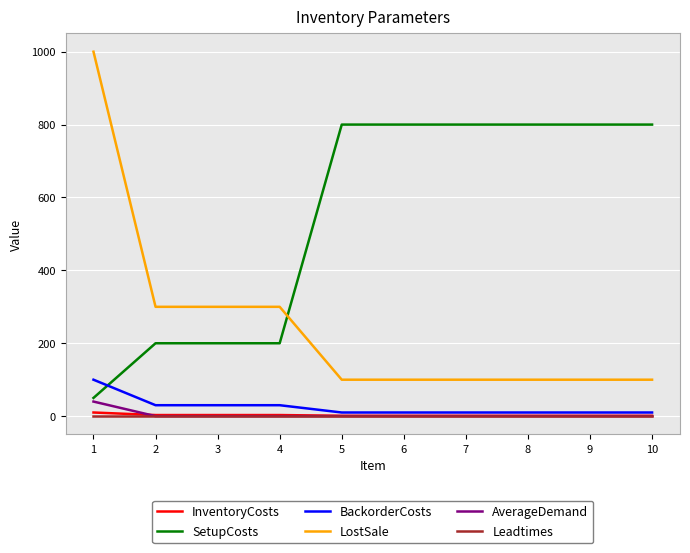

What is the difference between the highest and lowest values at 2?

300